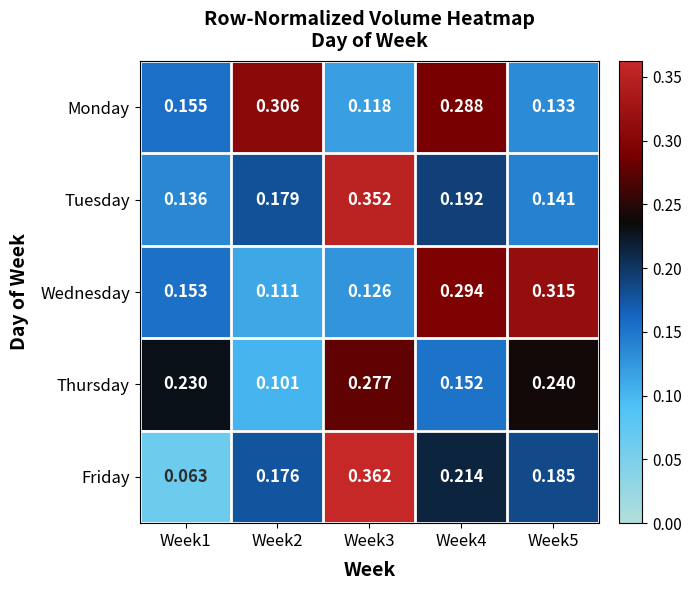

Which series changed the most between Week3 and Week5?

Tuesday